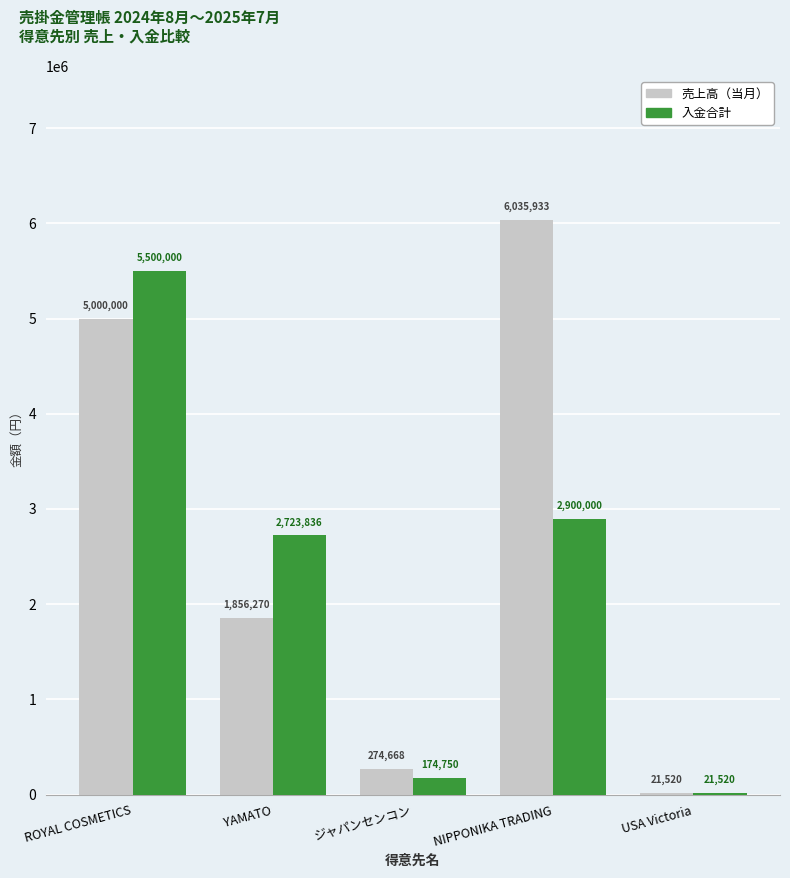

Which series has the largest range (max minus min)?

売上高（当月）